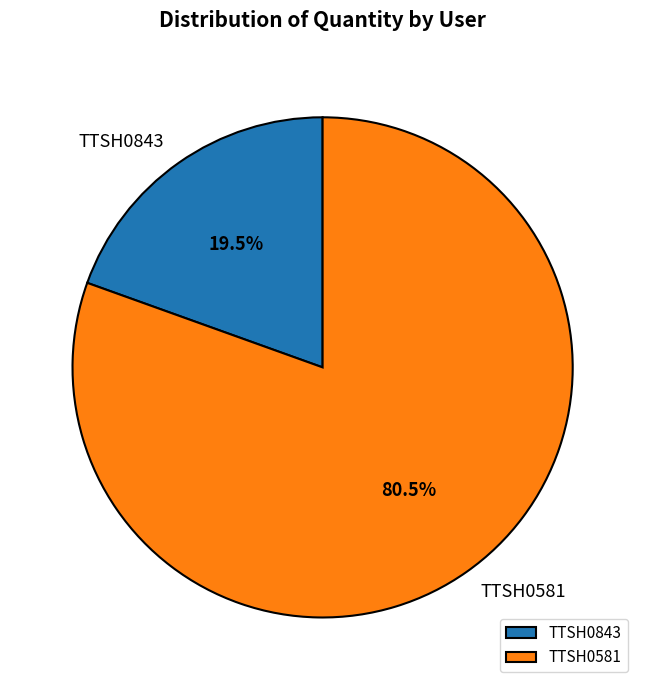

Is the sum of TTSH0581 and TTSH0843 greater than half?

Yes